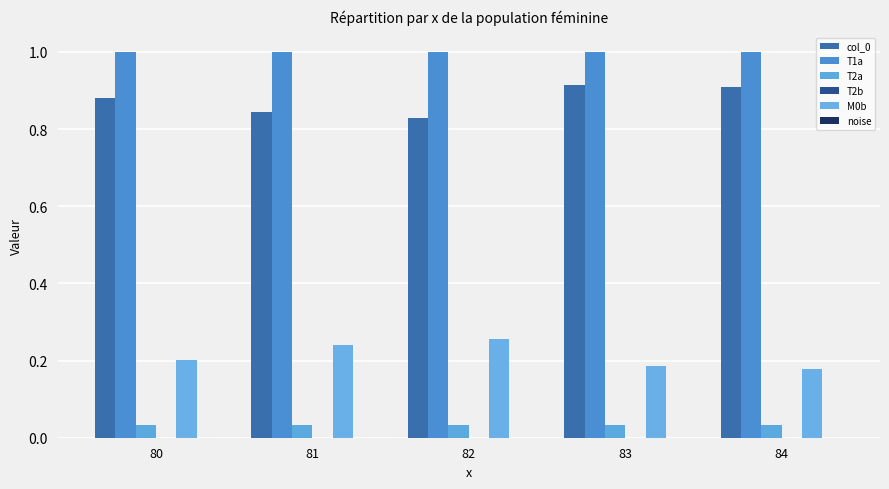

What is the difference between the col_0 values at 80 and 82?

0.1